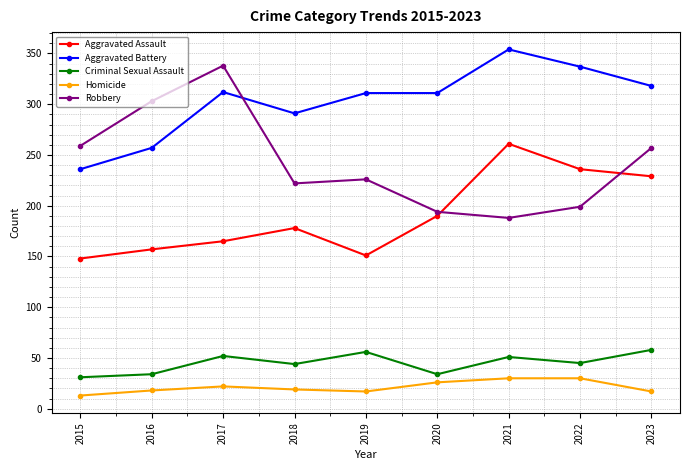

At 2016, list the series in order from largest to smallest.

Robbery, Aggravated Battery, Aggravated Assault, Criminal Sexual Assault, Homicide